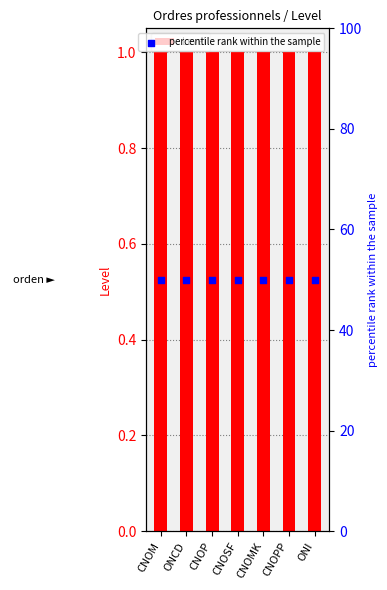

What is the total value across all series at CNOSF?

51